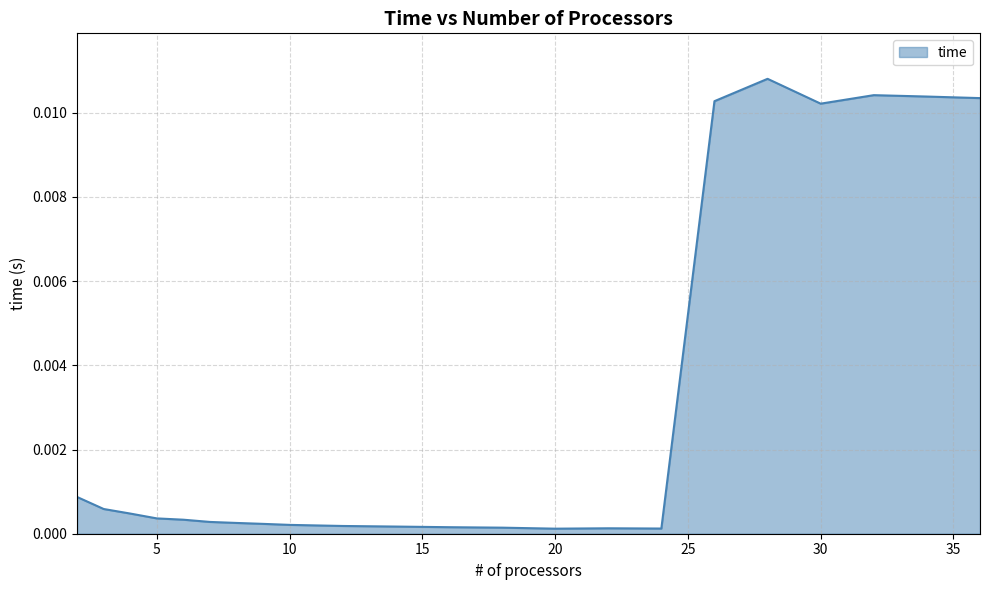

Rank the categories by value from highest to lowest.

28, 32, 34, 36, 26, 30, 2, 3, 4, 5, 6, 7, 8, 9, 10, 12, 14, 16, 18, 22, 24, 20